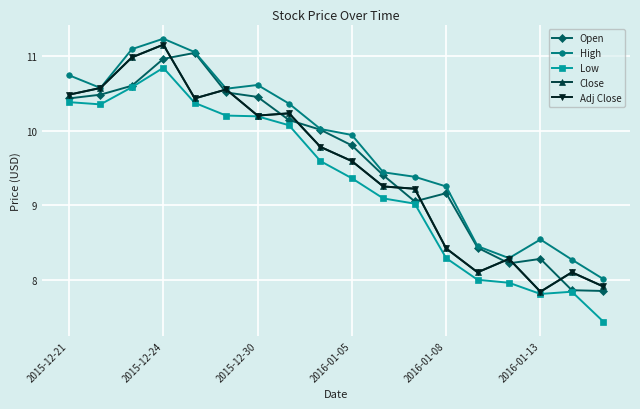

How many interior local valleys does the Adj Close series have?

4